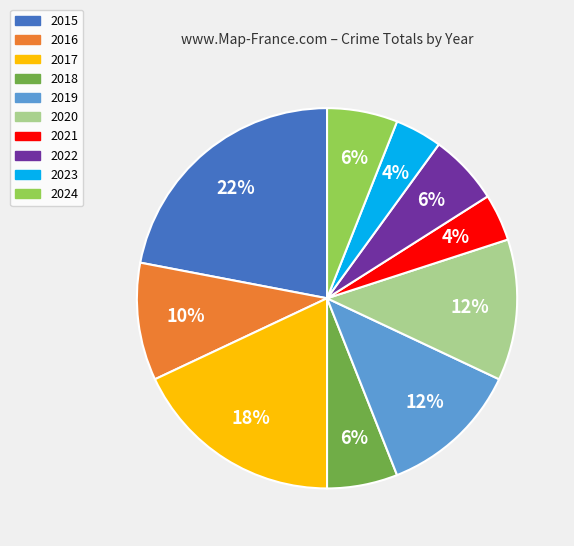

What percentage is the 2022 slice, to the nearest percent?

6%